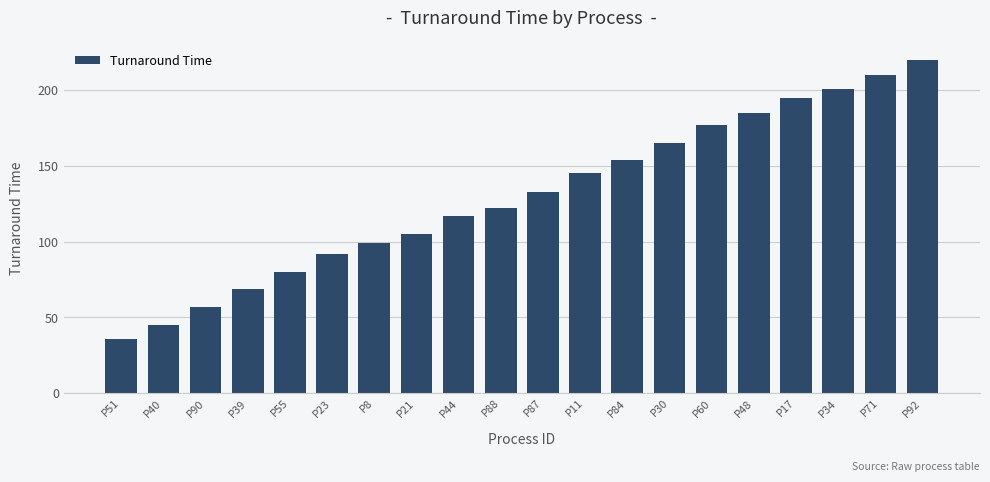

Rank the categories by value from highest to lowest.

P92, P71, P34, P17, P48, P60, P30, P84, P11, P87, P88, P44, P21, P8, P23, P55, P39, P90, P40, P51